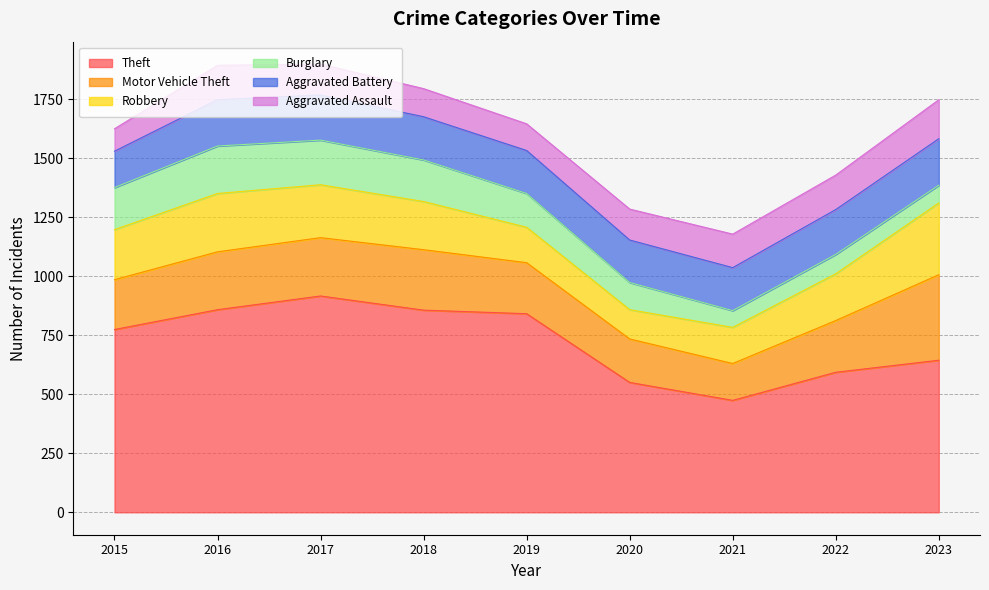

Where is Motor Vehicle Theft nearest to the value 259?

2018